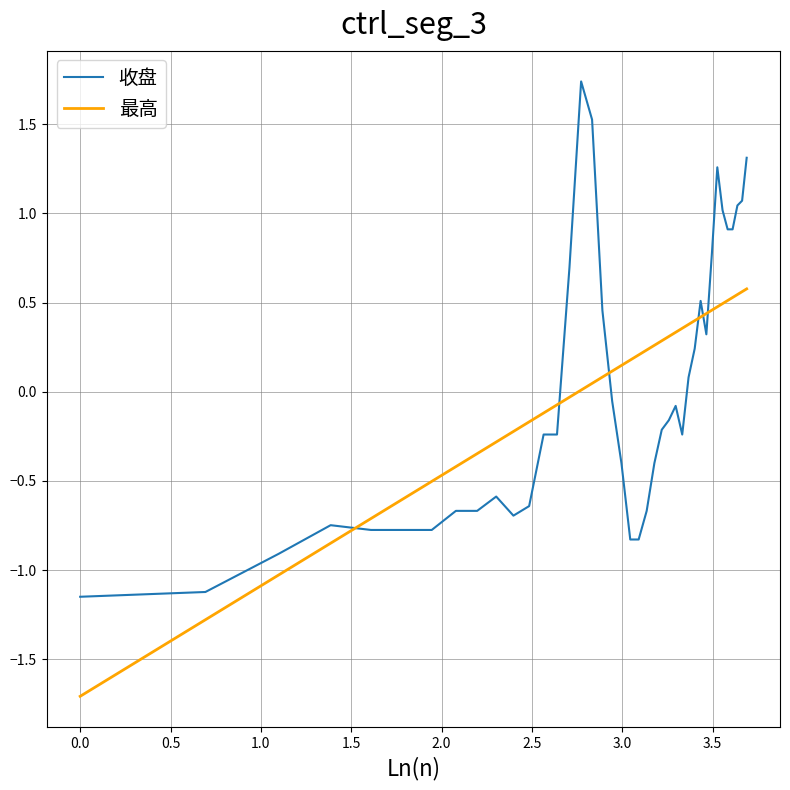

How many intersections are there between 收盘 and 最高?

6